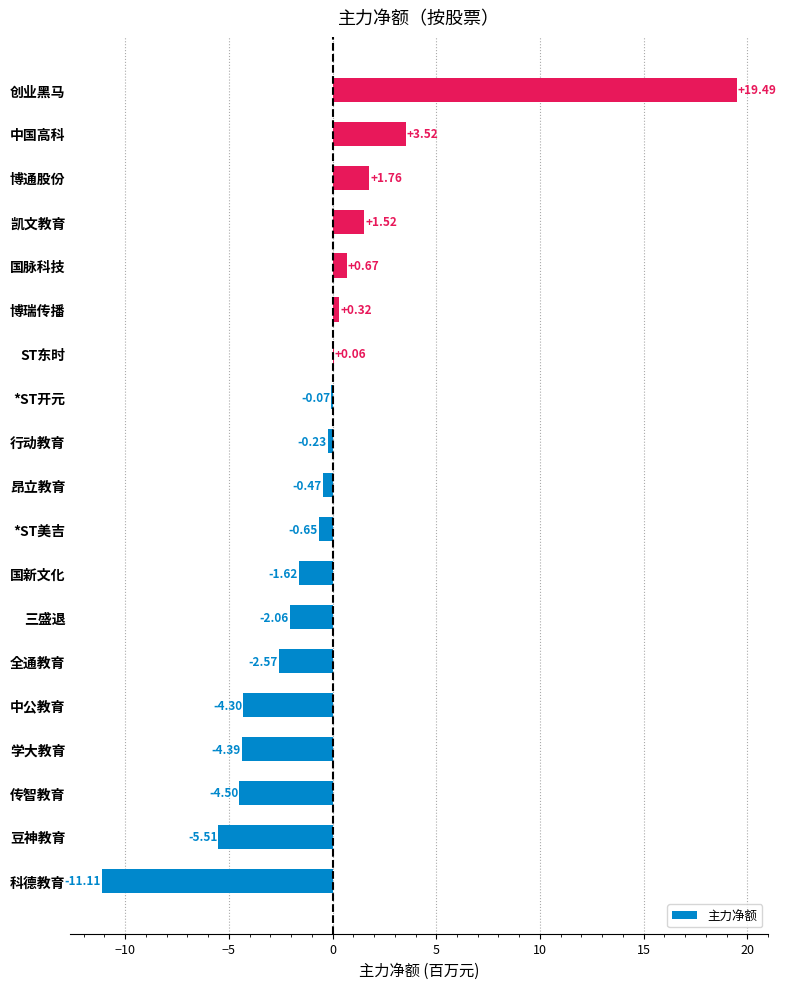

How many values are above zero?

7